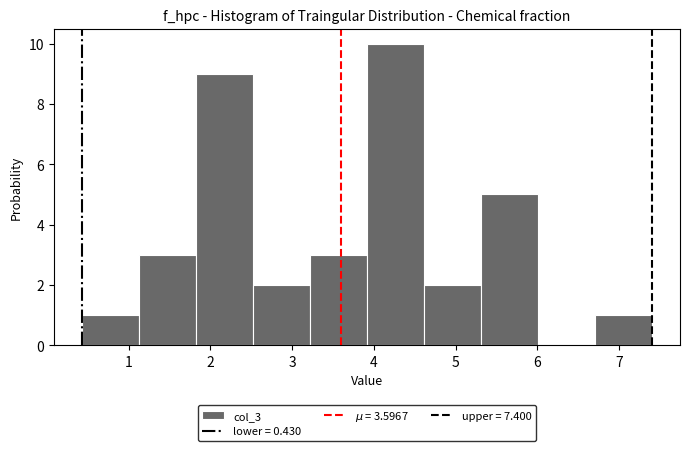

Reading left to right, transcribe this chart: for each bar, give the range it covers on the x-axis and its height. Neither the bar edges nor the heights are printed on the chart, so give them approximately, as read against the axes.

0.4 to 1.1: 1
1.1 to 1.8: 3
1.8 to 2.5: 9
2.5 to 3.2: 2
3.2 to 3.9: 3
3.9 to 4.6: 10
4.6 to 5.3: 2
5.3 to 6.0: 5
6.0 to 6.7: 0
6.7 to 7.4: 1